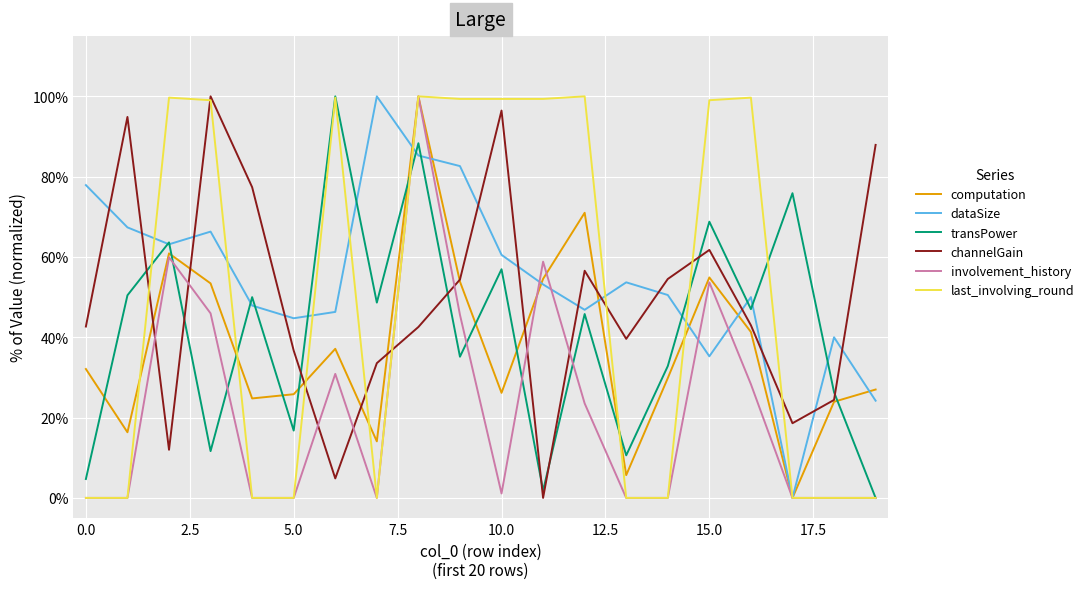

What are all the series names shown in the legend?

computation, dataSize, transPower, channelGain, involvement_history, last_involving_round